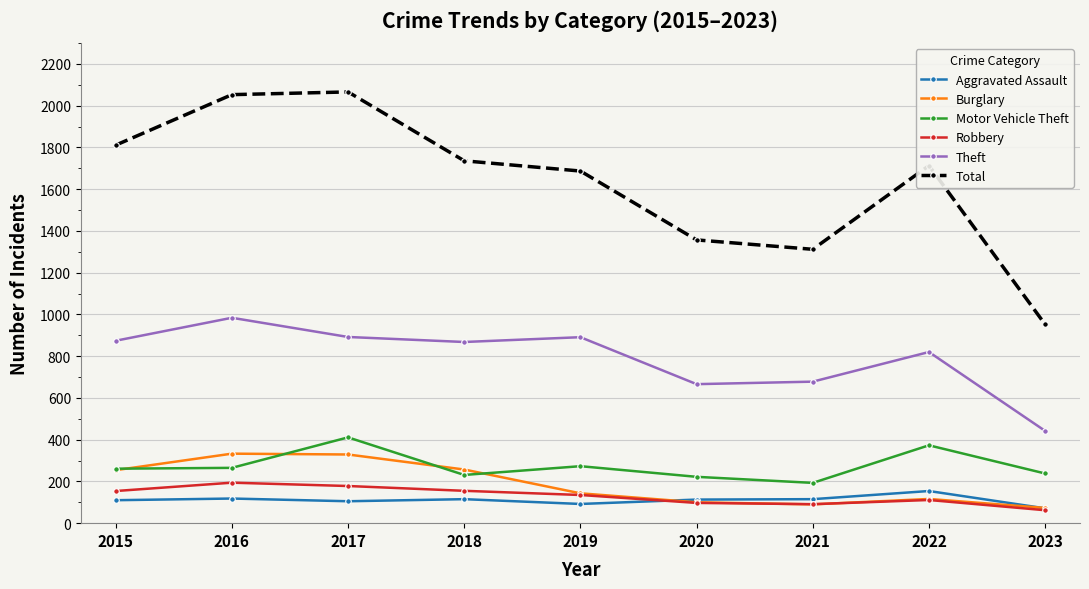

The value of Aggravated Assault at 2017 is 105. True or false?

True